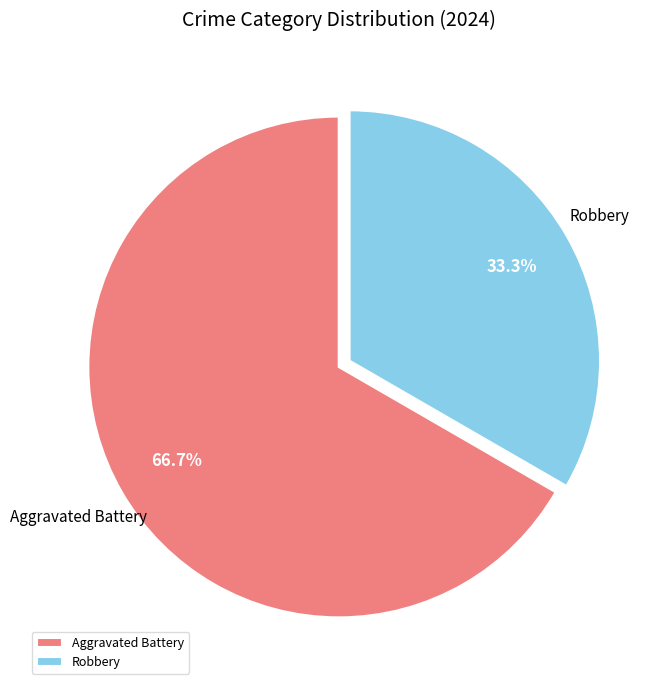

Between Robbery and Aggravated Battery, which is larger?

Aggravated Battery